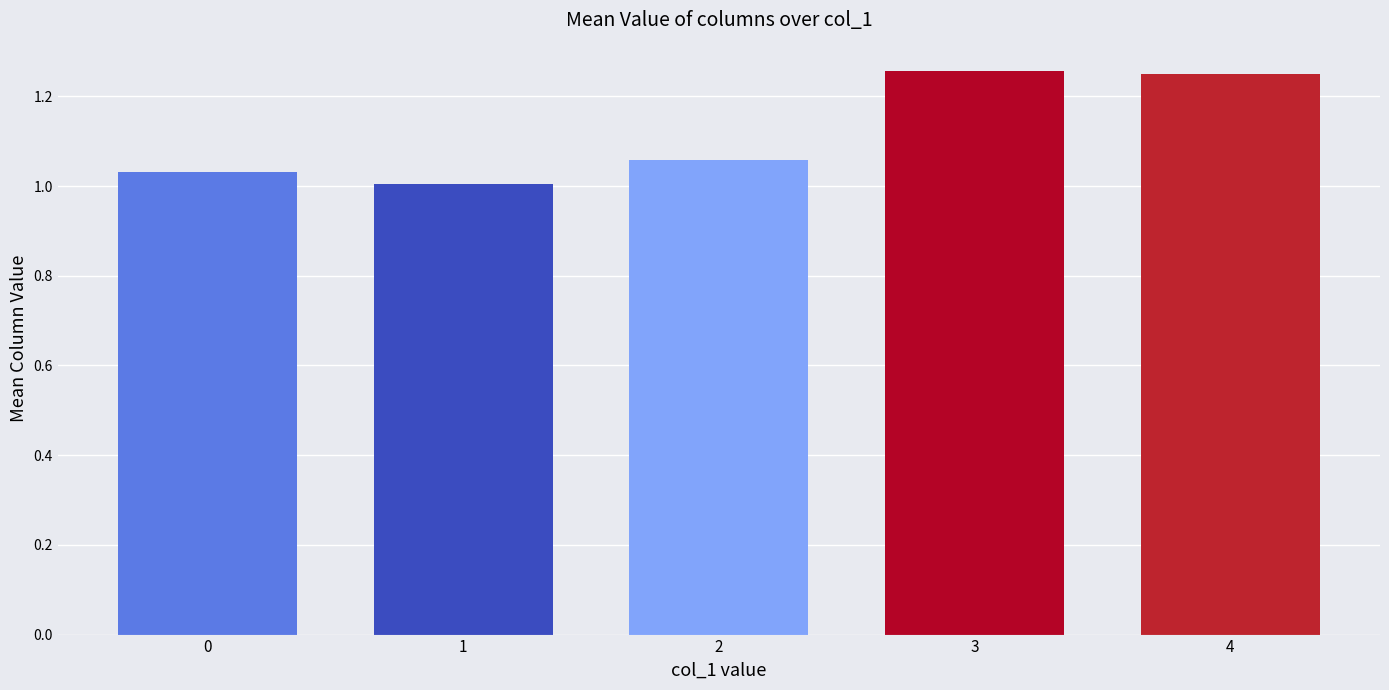

The chart shows a value of 0.6 at 3. True or false?

False